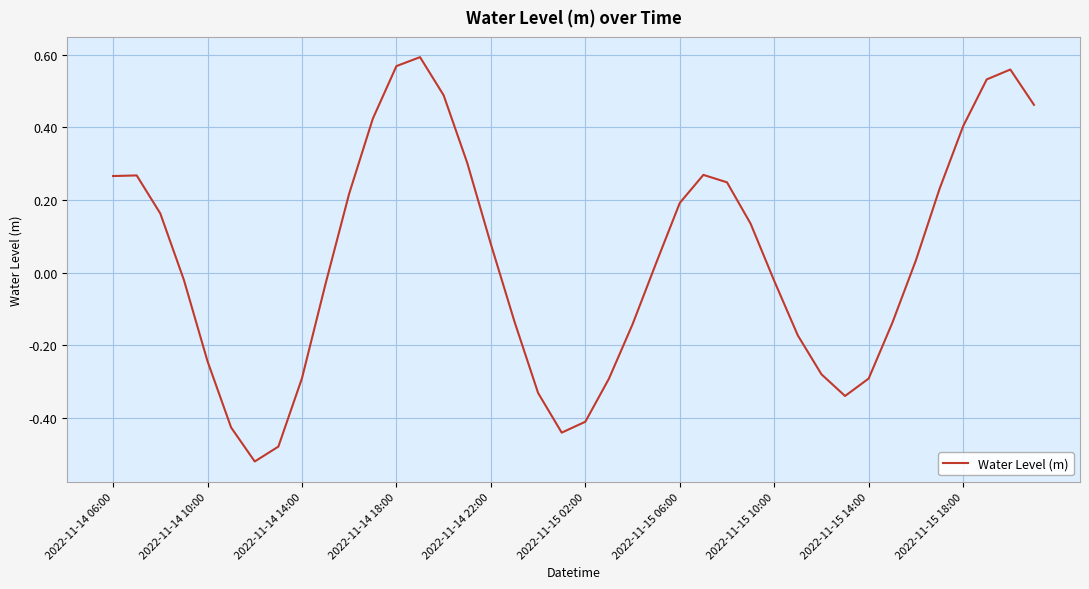

How many lines are shown in the chart?

1